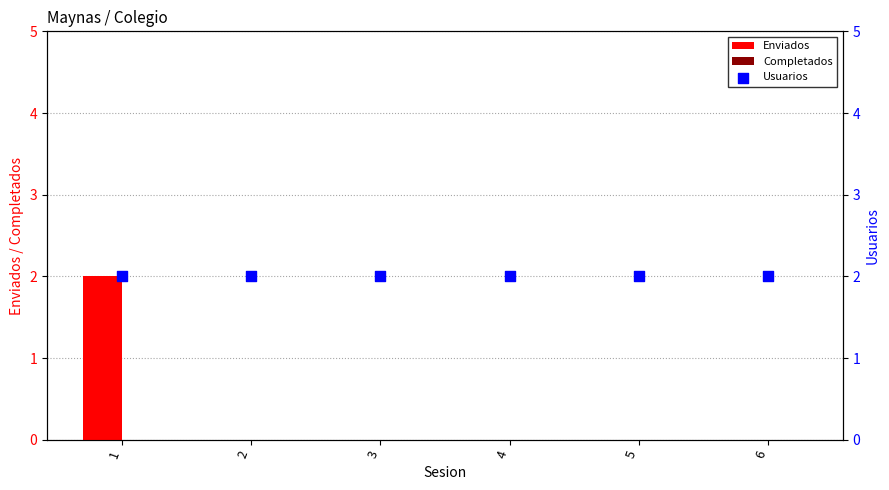

What are all the series names shown in the legend?

Enviados, Completados, Usuarios